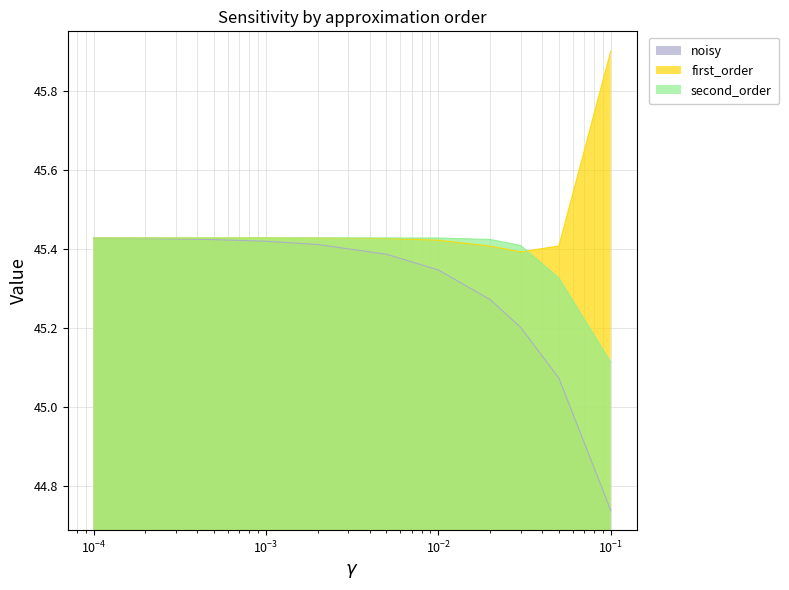

Which series has the largest total across all categories?

first_order